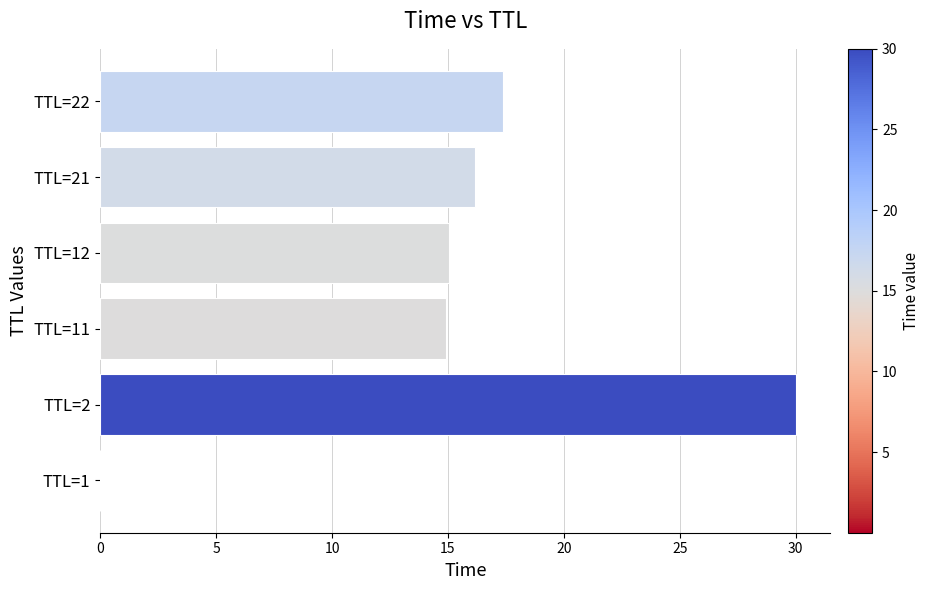

Are the bars horizontal?

Yes